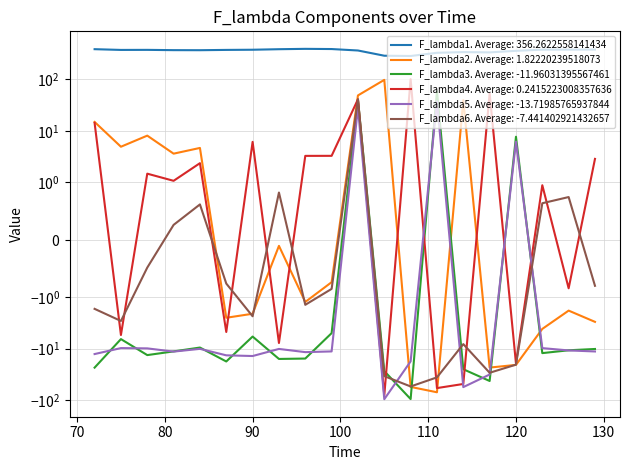

What is the value of the F_lambda3 point at the 7th from the left?

-5.8